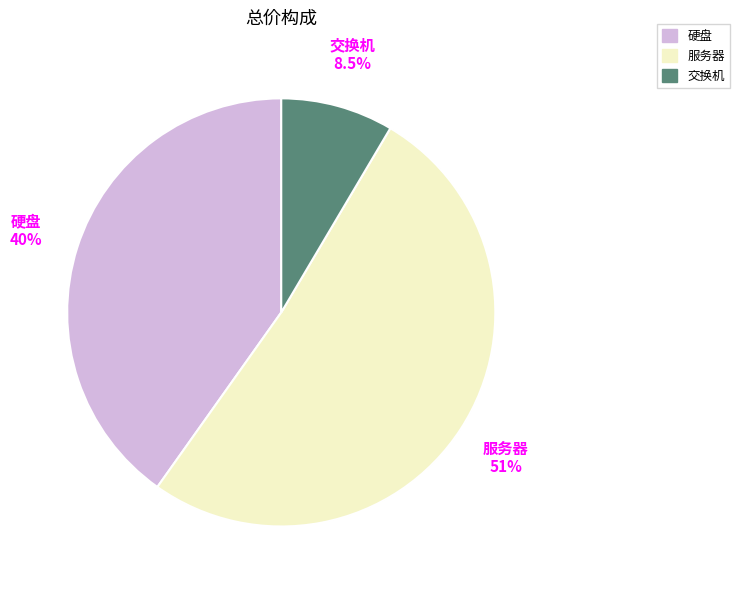

Rank the categories by value from highest to lowest.

服务器, 硬盘, 交换机